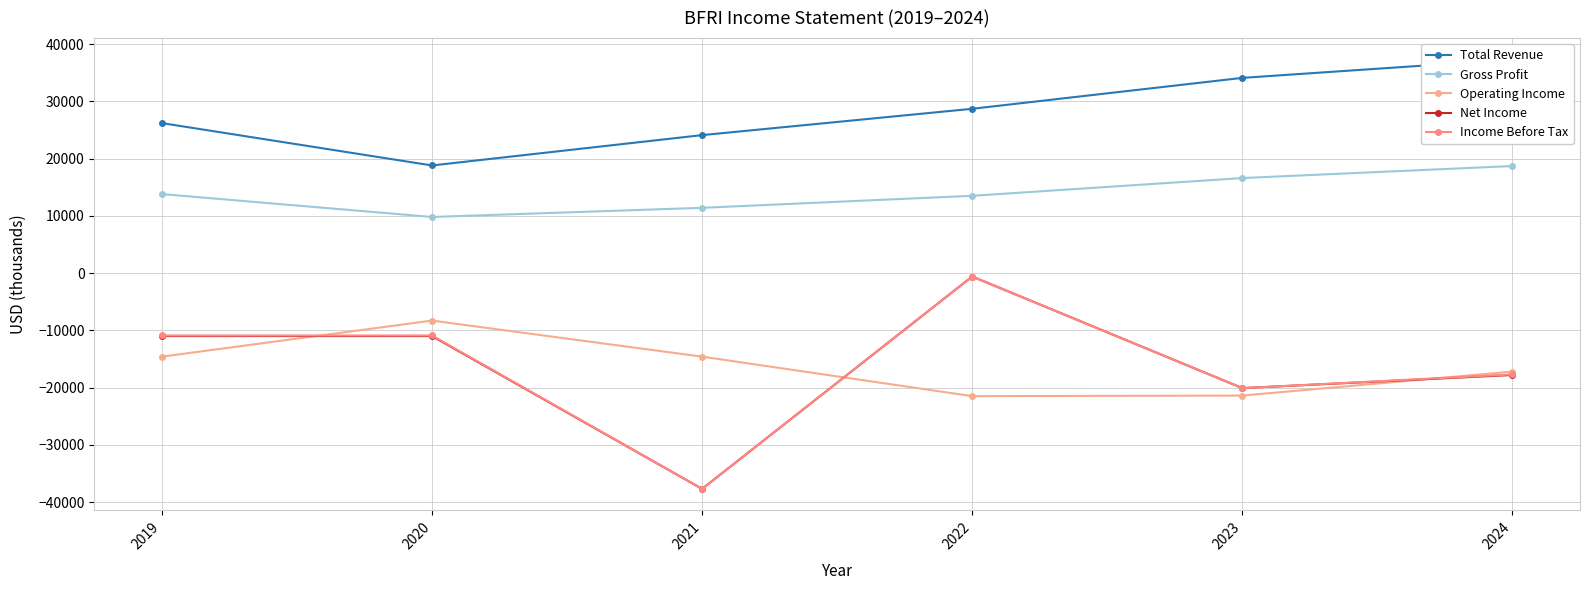

What is the sum of all Gross Profit values?

83800